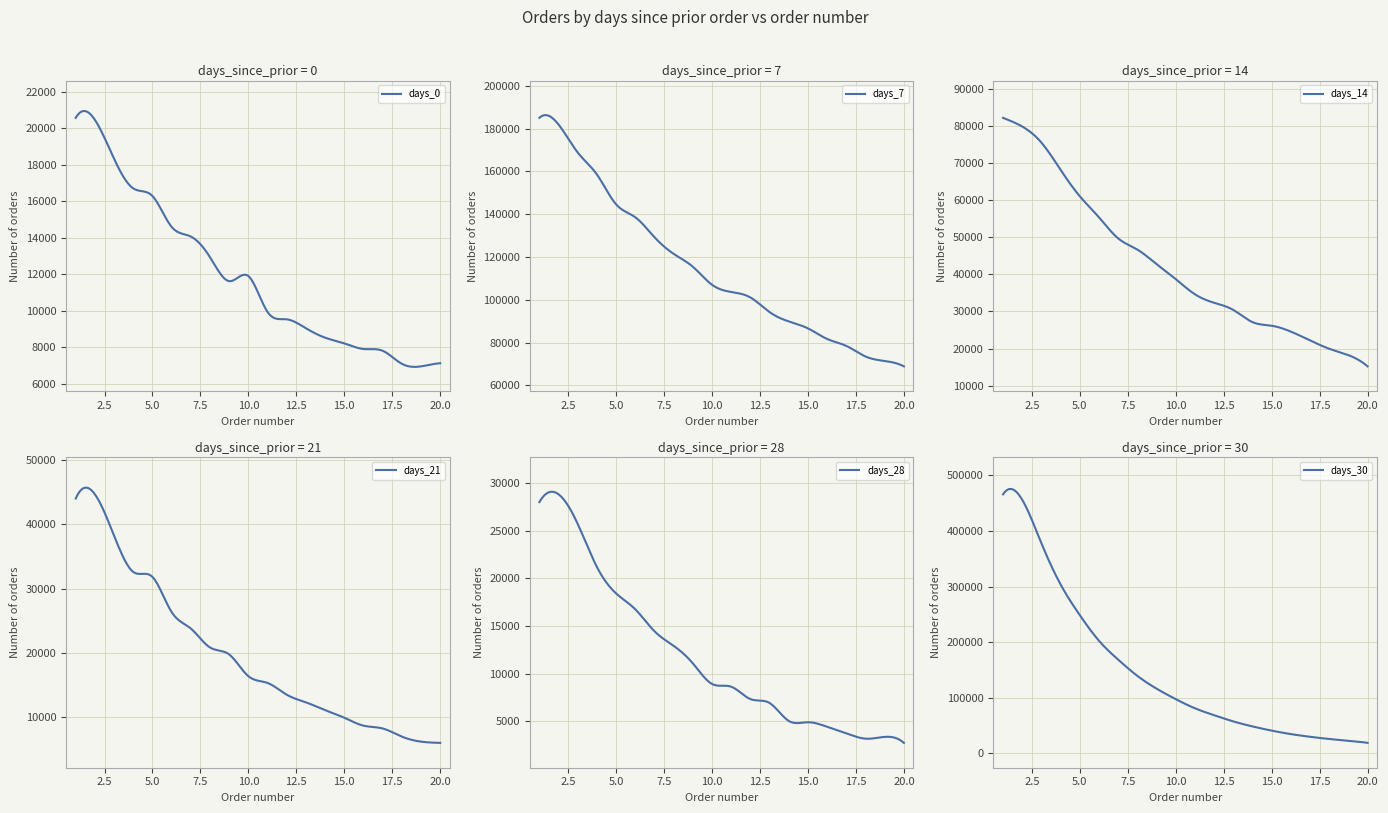

Reading left to right, extract all data points from this chart.

days_0: 20564	20452	18313	16697	16280	14589	14063	12928	11619	11897	9928	9529	9039	8523	8210	7902	7805	7092	6952	7123
days_7: 184986	181835	168751	158480	144539	138510	129189	121415	115393	106964	103619	101046	94192	89855	86594	81644	78405	73459	71363	68857
days_14: 82187	79840	75502	68150	61043	55368	49690	46681	42759	38720	34632	32337	30418	27126	26150	24570	22197	19954	18228	15201
days_21: 43989	44639	38193	32580	31800	26338	23788	20842	19762	16381	15331	13503	12318	11106	9931	8698	8260	6996	6216	6025
days_28: 27989	28802	25685	21172	18408	16741	14442	12908	11075	8915	8628	7329	6920	5038	4900	4428	3753	3179	3366	2740
days_30: 466067	456127	377887	303767	248616	202477	168517	139322	116333	97443	81012	68529	57375	48360	40795	34535	29714	25747	22646	18755